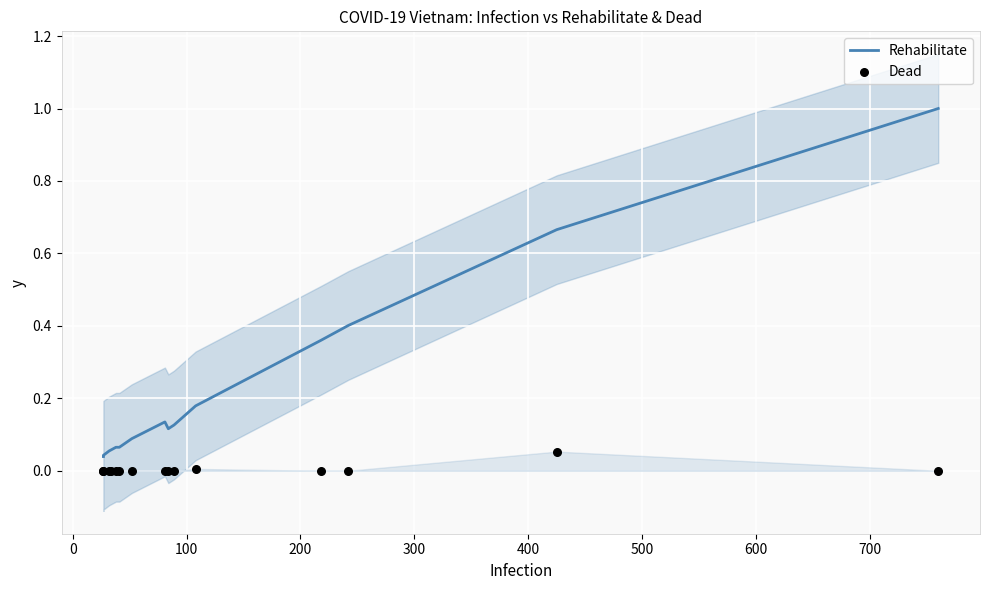

Is the value of Dead at 100 greater than the value of Rehabilitate at 400?

No